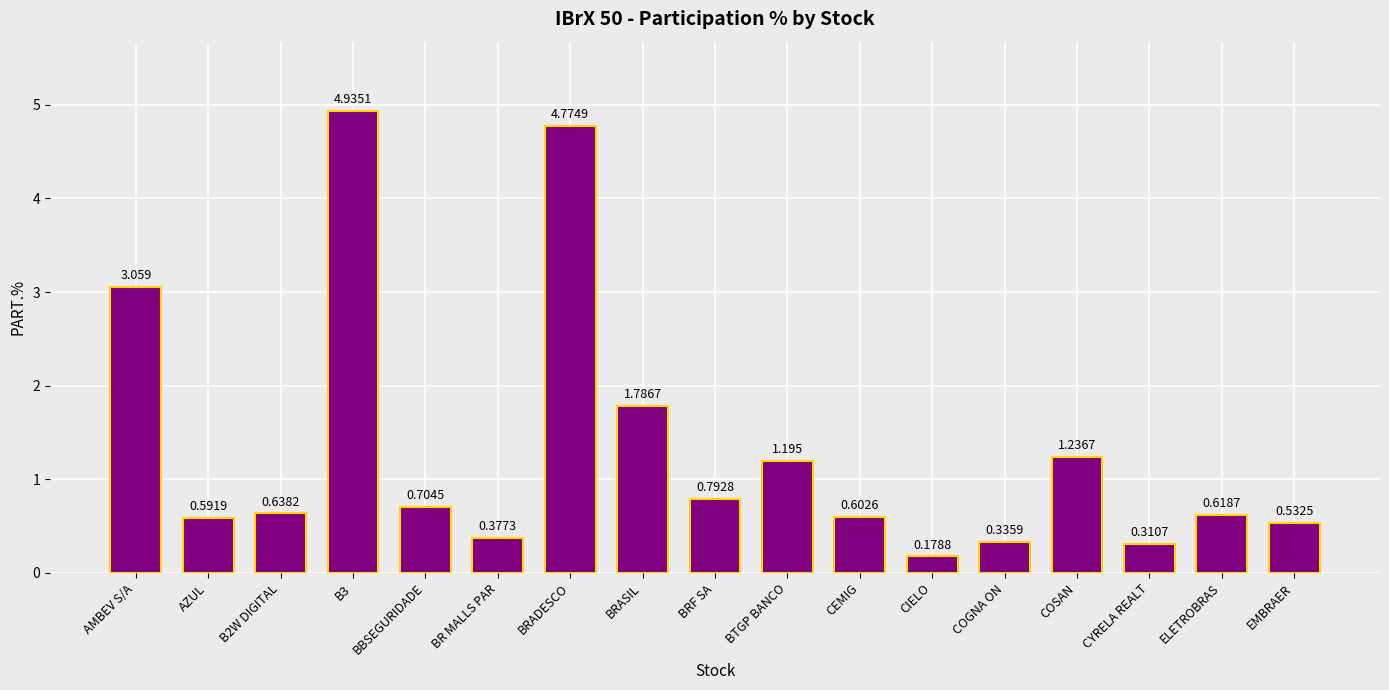

Where is the data nearest to the value 2?

BRASIL